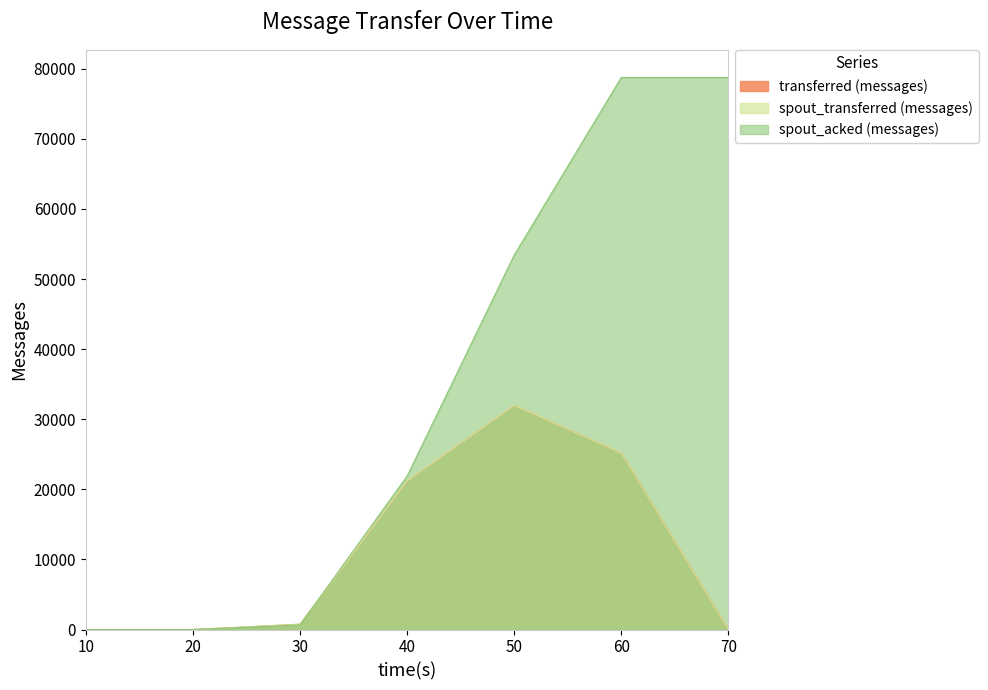

True or false: spout_transferred (messages) and transferred (messages) intersect in this chart.

False